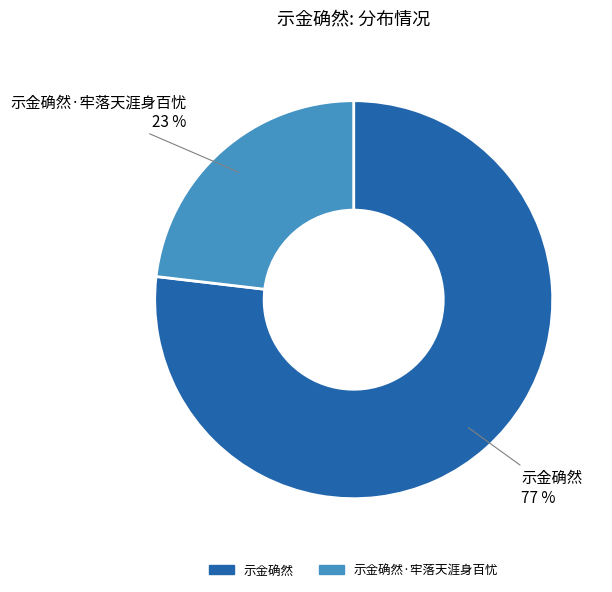

Is there any slice that represents more than half of the pie?

Yes